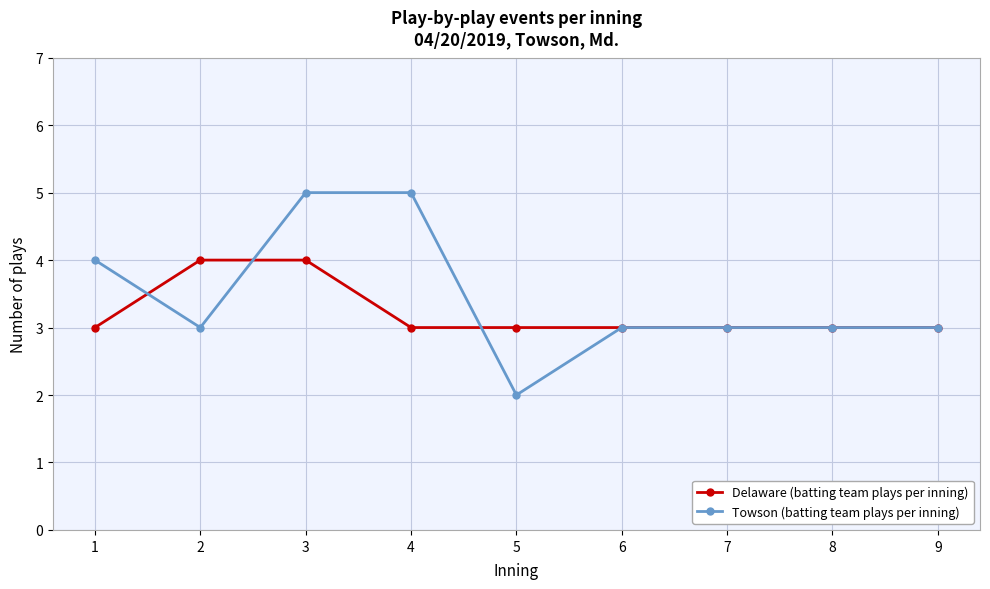

Reading left to right, what are all the values shown in this chart?

Delaware (batting team plays per inning): 1=3	2=4	3=4	4=3	5=3	6=3	7=3	8=3	9=3
Towson (batting team plays per inning): 1=4	2=3	3=5	4=5	5=2	6=3	7=3	8=3	9=3